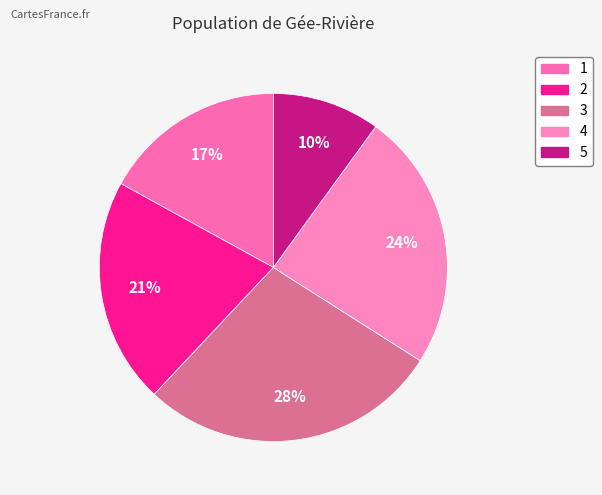

How many slices are in this pie chart?

5